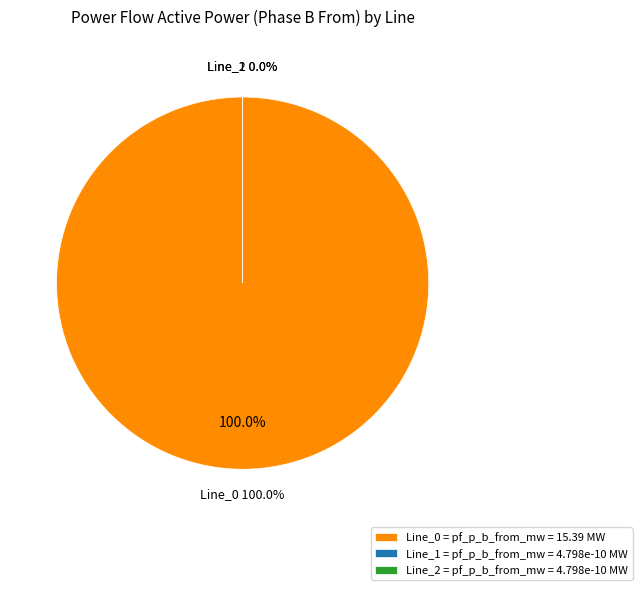

Count the number of slices in the pie.

3